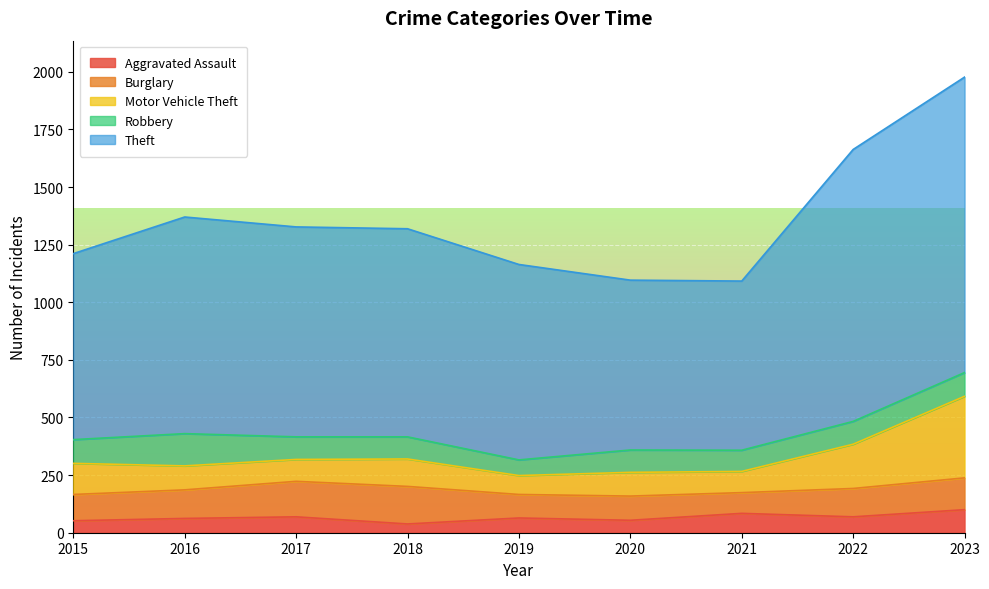

True or false: Aggravated Assault and Theft cross at least once.

False